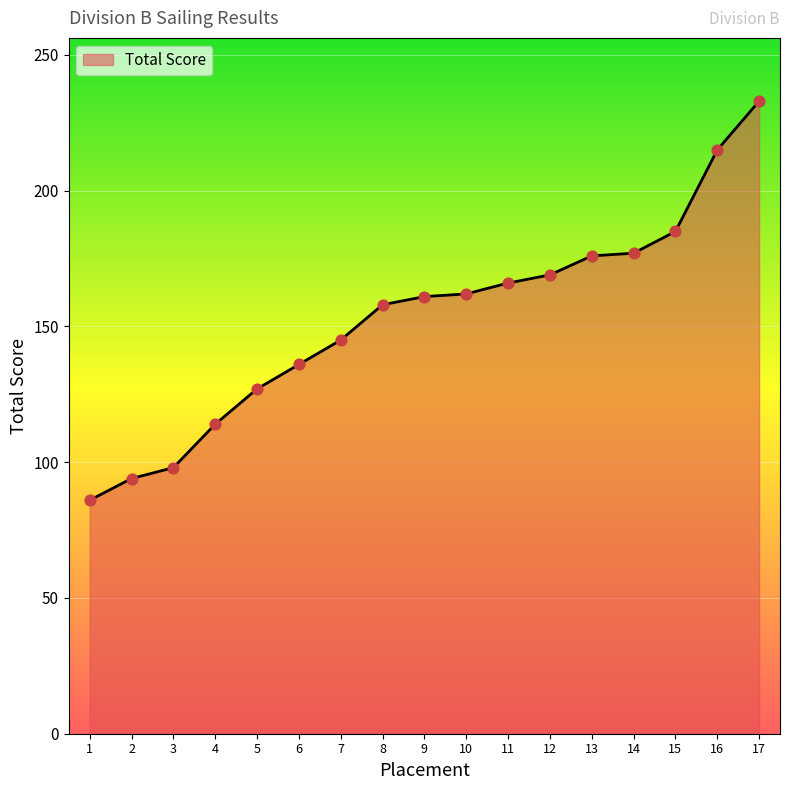

What is the ratio of the value at 16 to the value at 5?

1.7